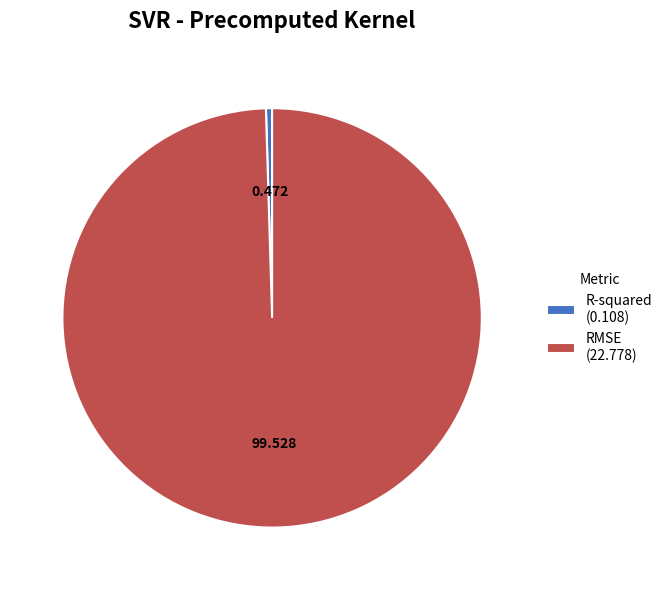

How many slices are in this pie chart?

2